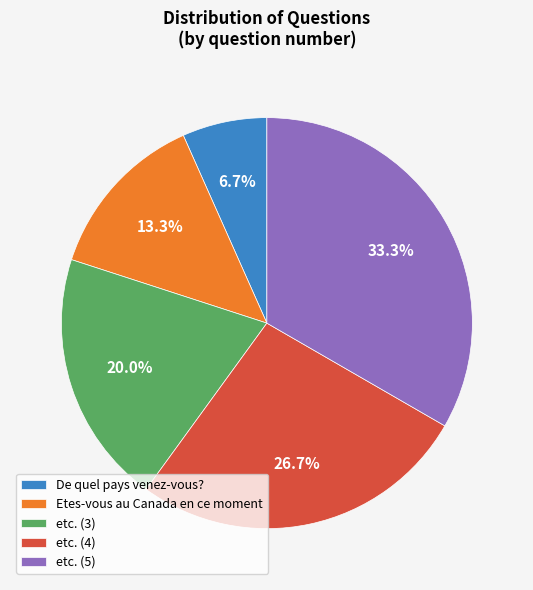

Count the number of slices in the pie.

5